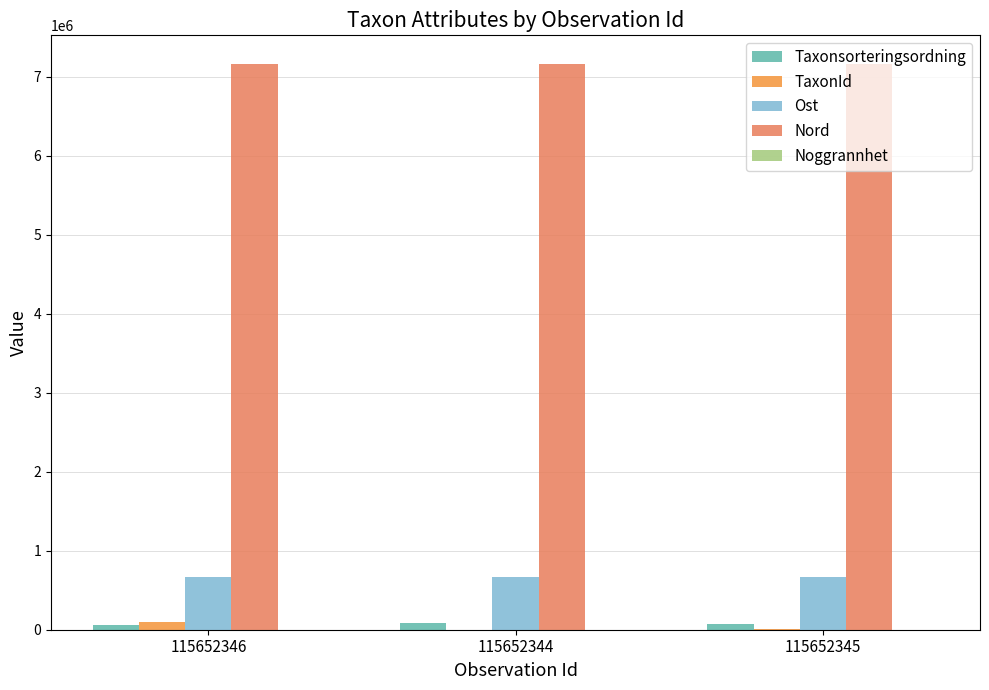

What is the maximum value shown in the chart?

7165619